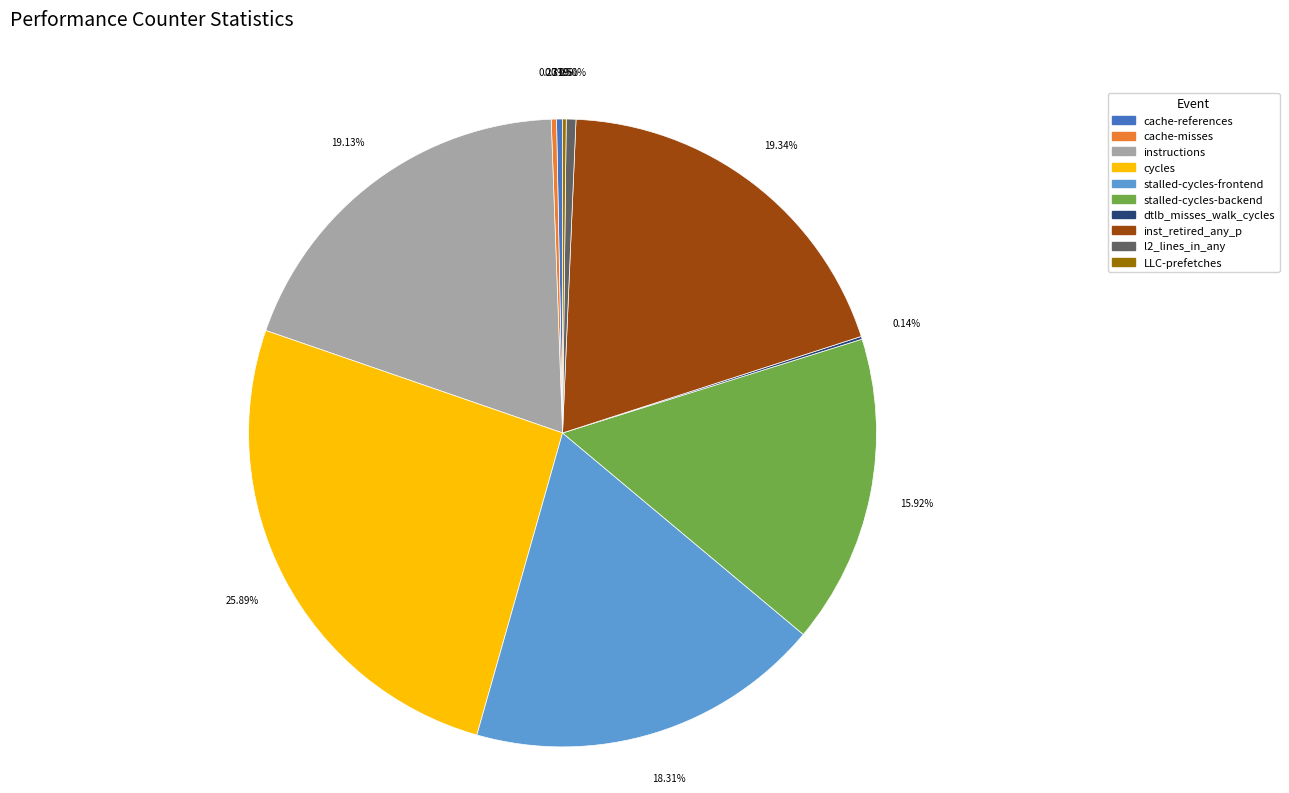

What is the largest slice in the pie chart?

cycles